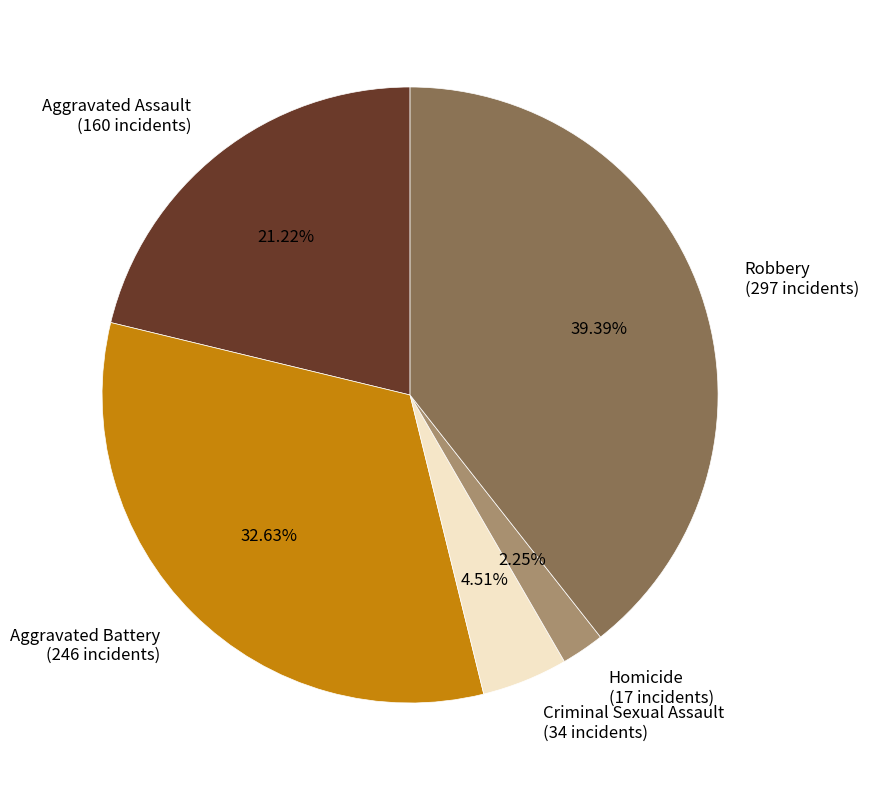

To the nearest percent, what is the difference between the Homicide and Aggravated Assault slice percentages?

19%